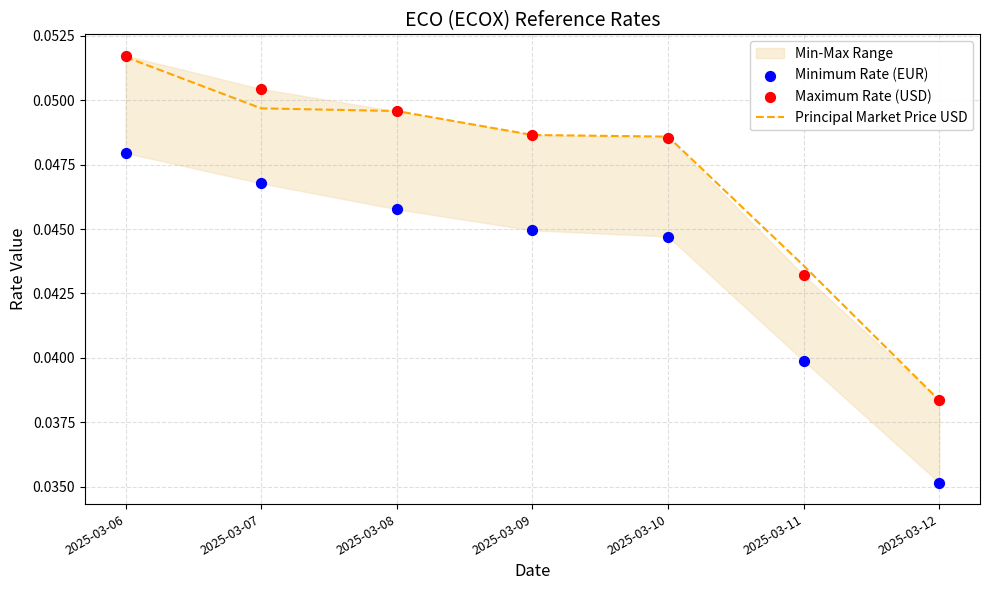

Which series has the largest total across all categories?

Maximum Rate (USD)